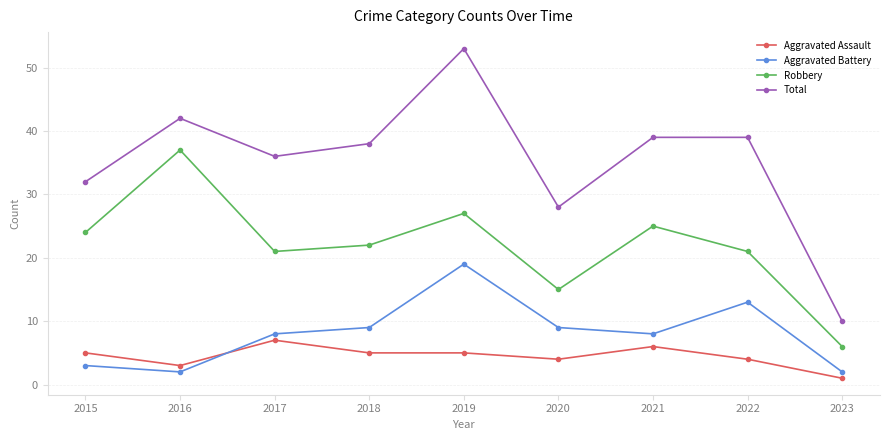

What is the difference between the maximum and second lowest values in the Robbery series?

22